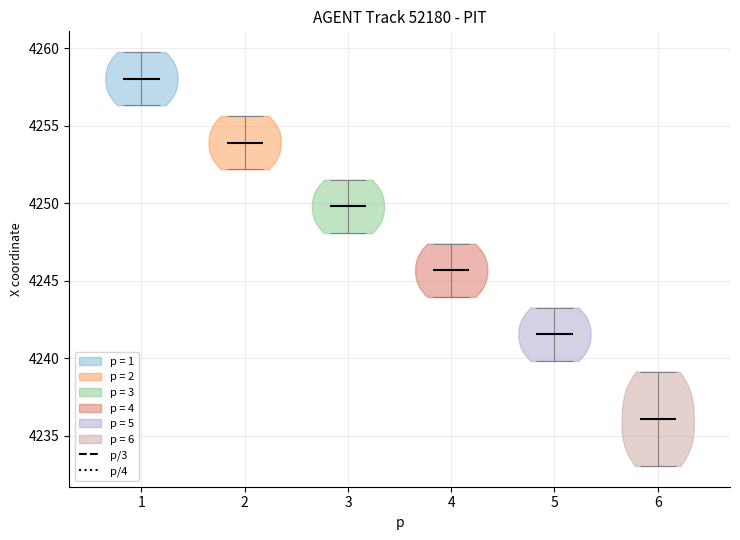

Reading left to right, read every violin against the y-axis: where its median line is, and the lowest and highest points it reaches. The values are not printed on the chart, so give them approximately, as read against the axis.

1: median line 4258.0, lowest point 4256.5, highest point 4259.5
2: median line 4254.0, lowest point 4252.0, highest point 4255.5
3: median line 4250.0, lowest point 4248.0, highest point 4251.5
4: median line 4245.5, lowest point 4244.0, highest point 4247.5
5: median line 4241.5, lowest point 4240.0, highest point 4243.5
6: median line 4236.0, lowest point 4233.0, highest point 4239.0